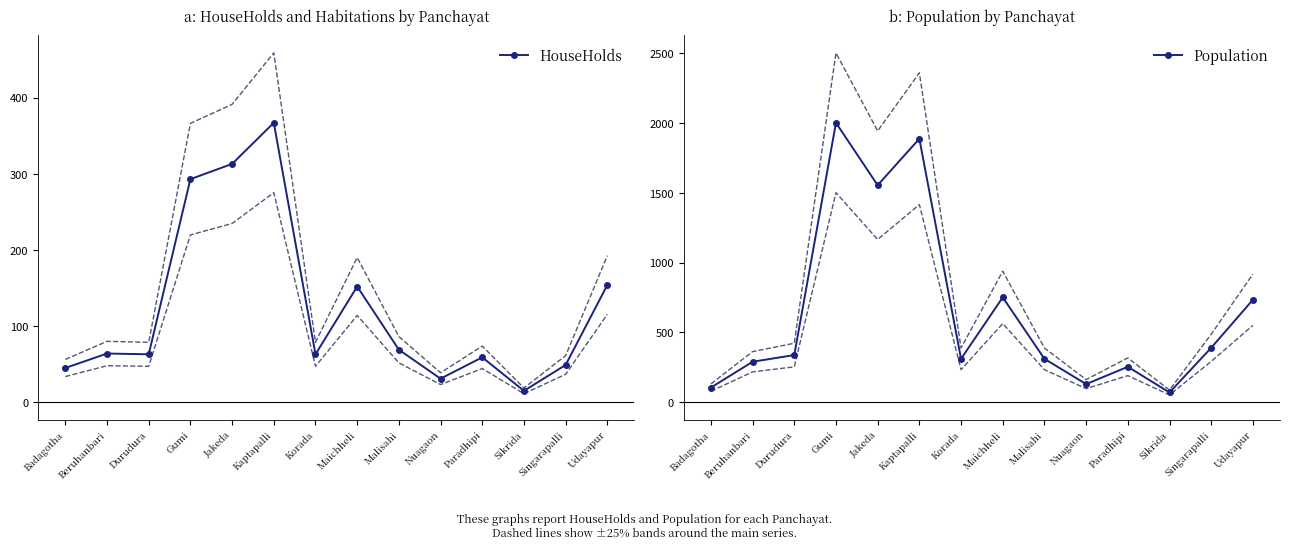

How many lines are shown in the chart?

2